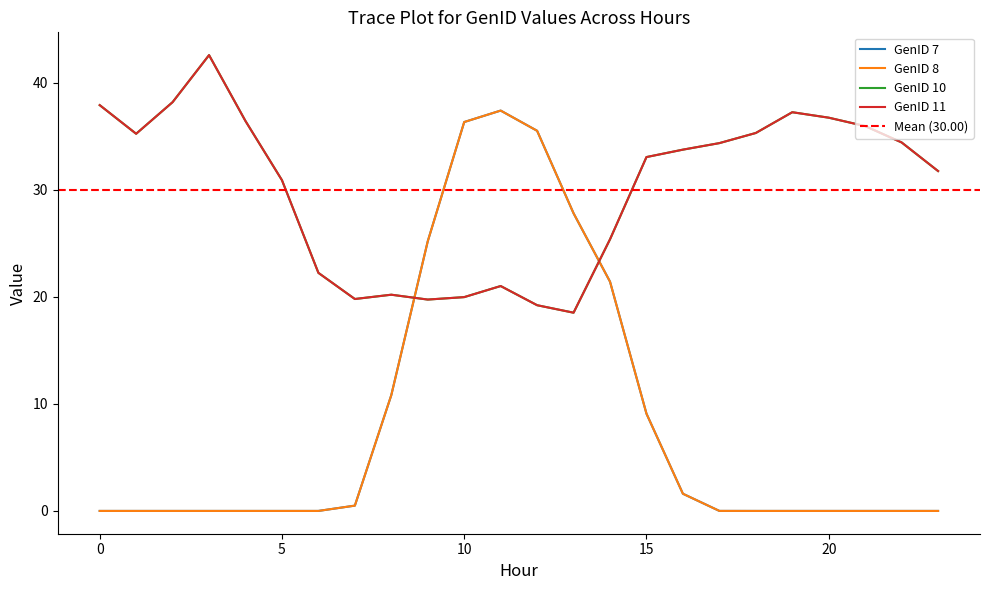

Which category has the highest value across all series?

3